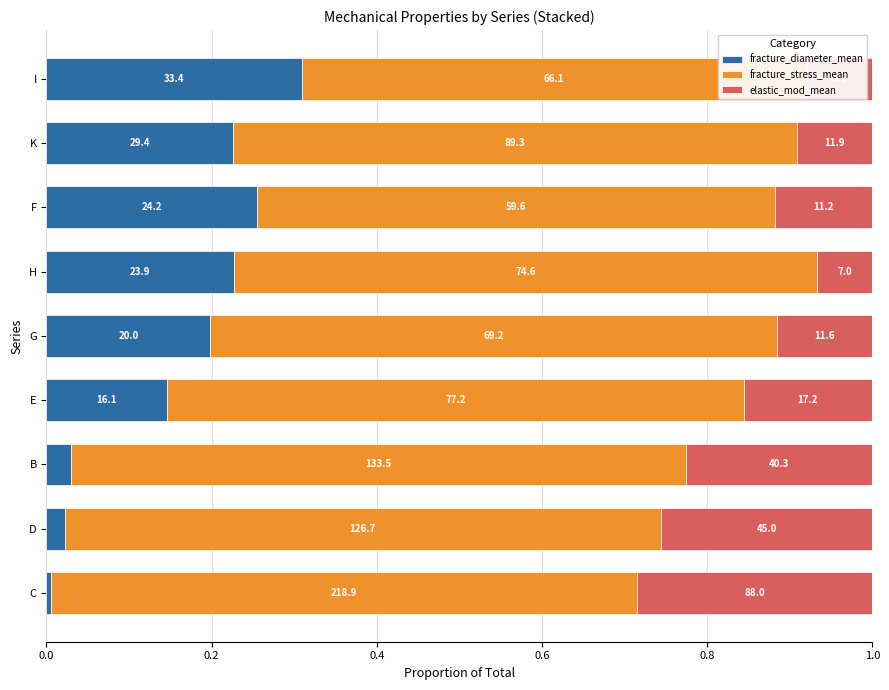

Which series has the largest total across all categories?

fracture_stress_mean